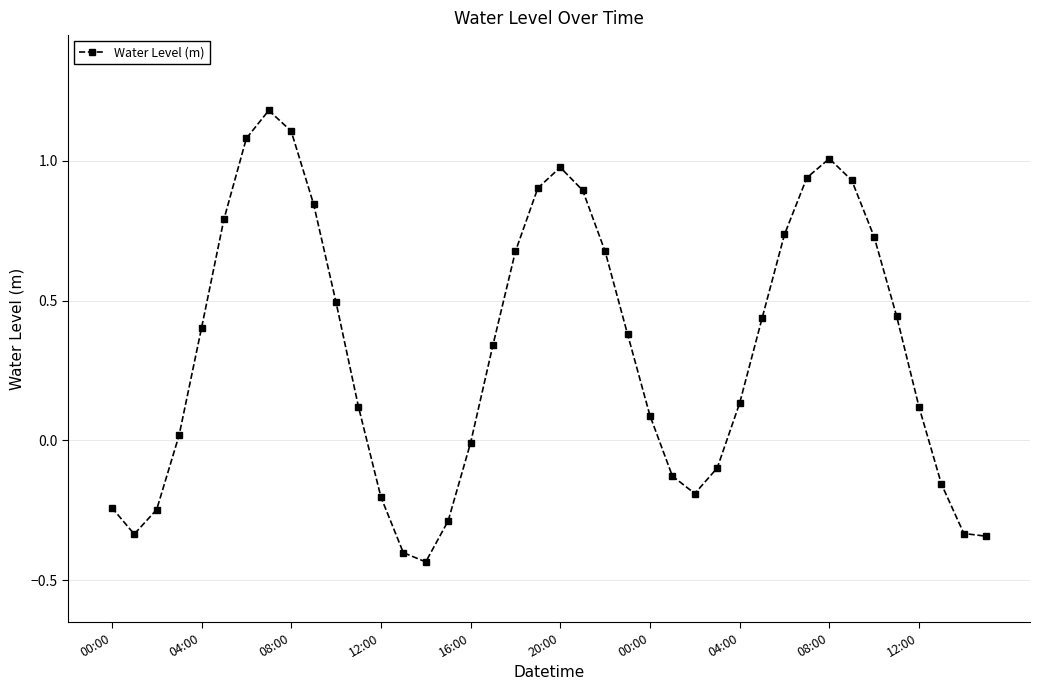

What is the greatest value displayed?

1.2